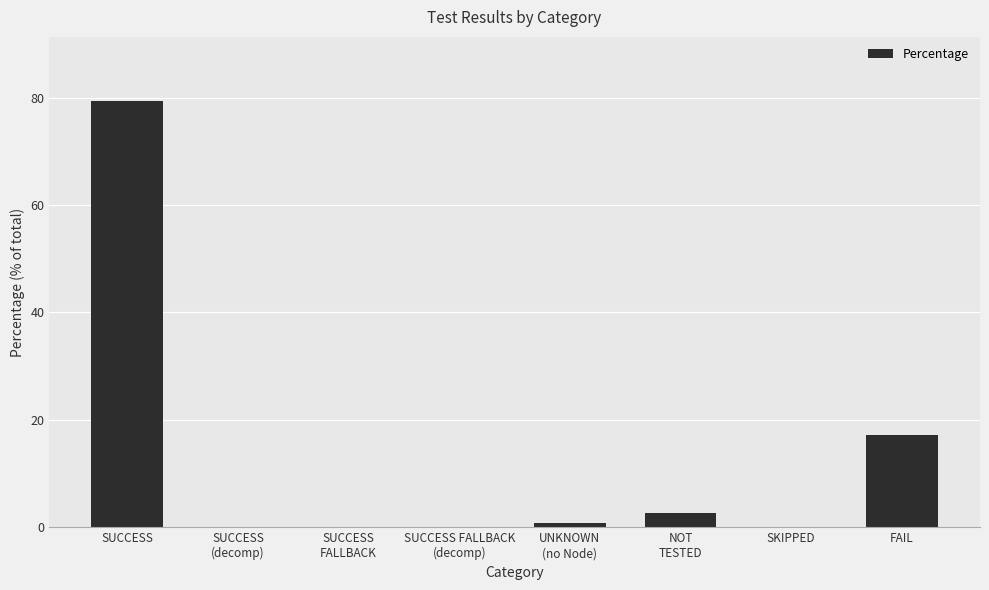

At which label is the value closest to 39?

FAIL